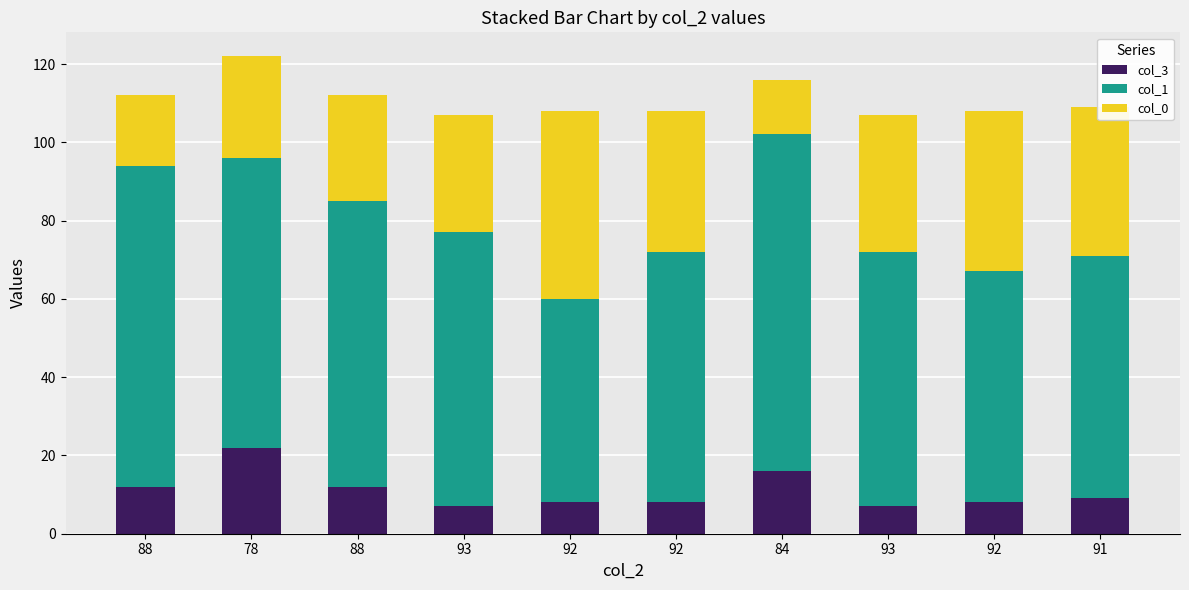

How many bars are there in total?

10